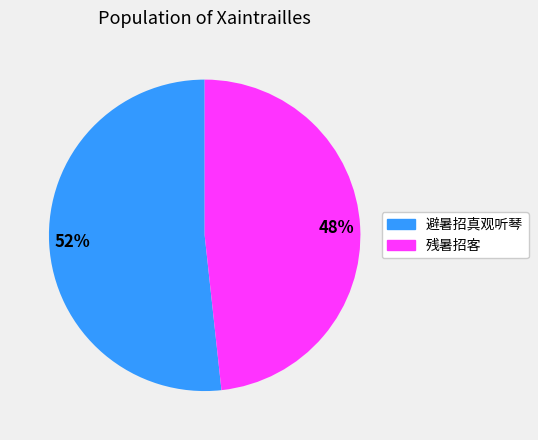

To the nearest percent, what is the average slice percentage?

50%